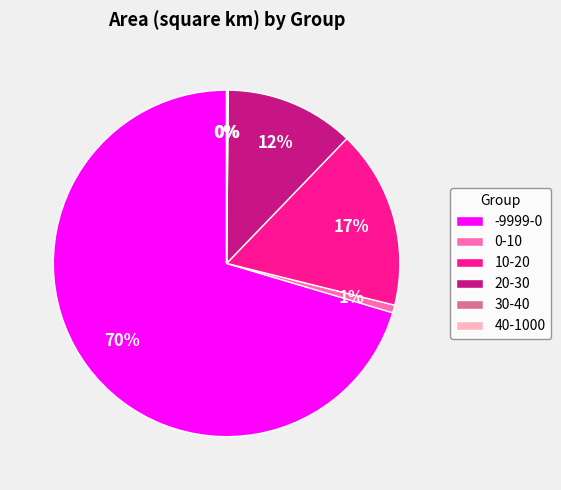

Which category has the biggest portion of the pie?

-9999-0